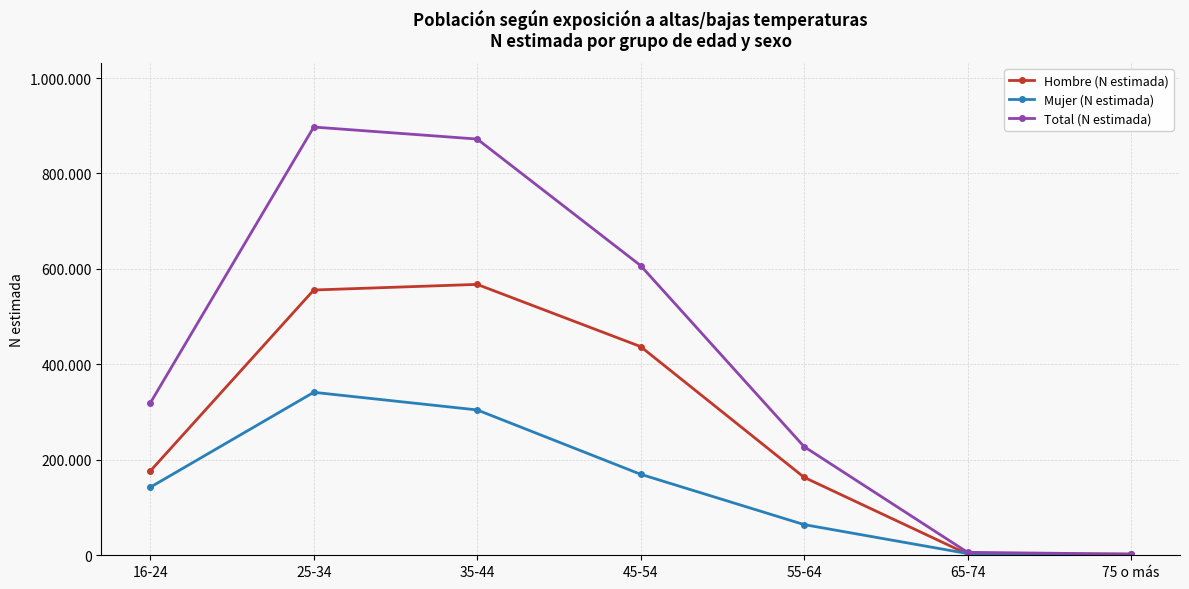

What are all the series names shown in the legend?

Hombre (N estimada), Mujer (N estimada), Total (N estimada)